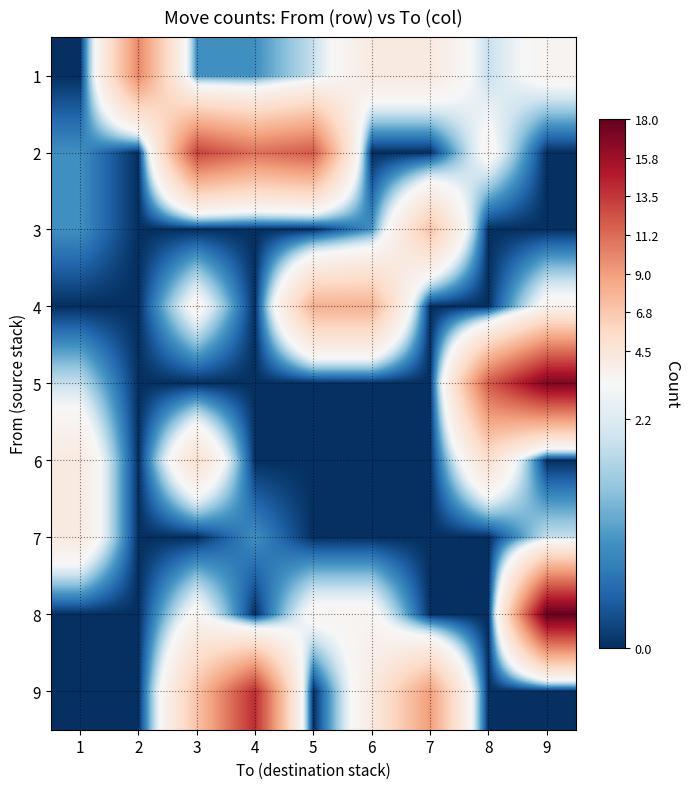

Which series has the largest total across all categories?

2